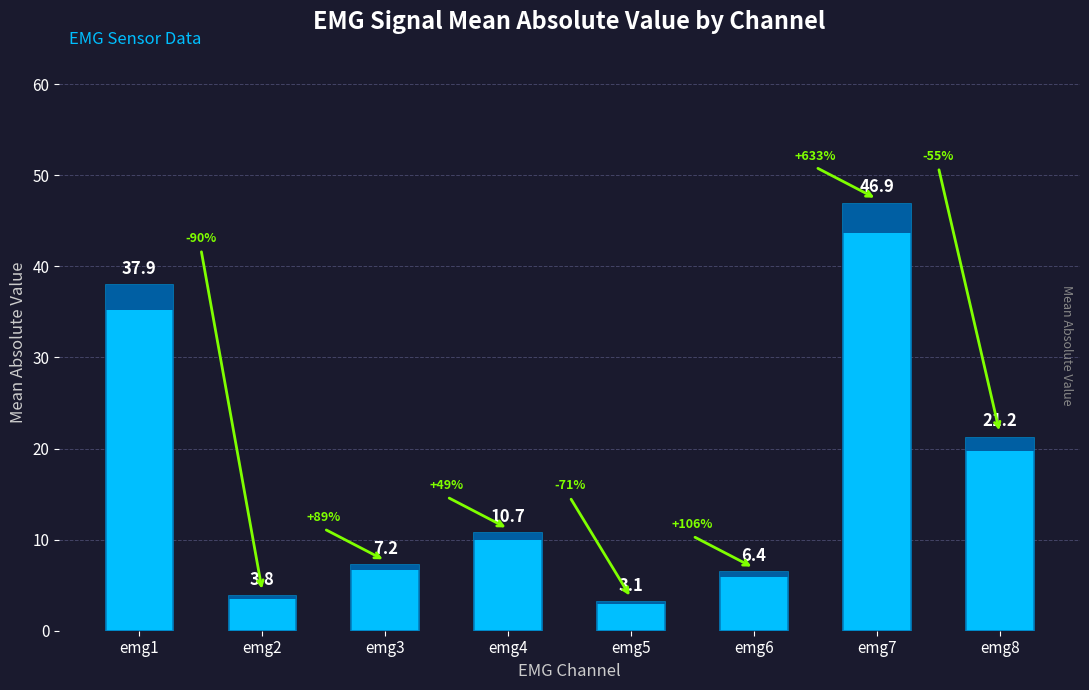

What is the difference between the second highest and second lowest values?

34.1